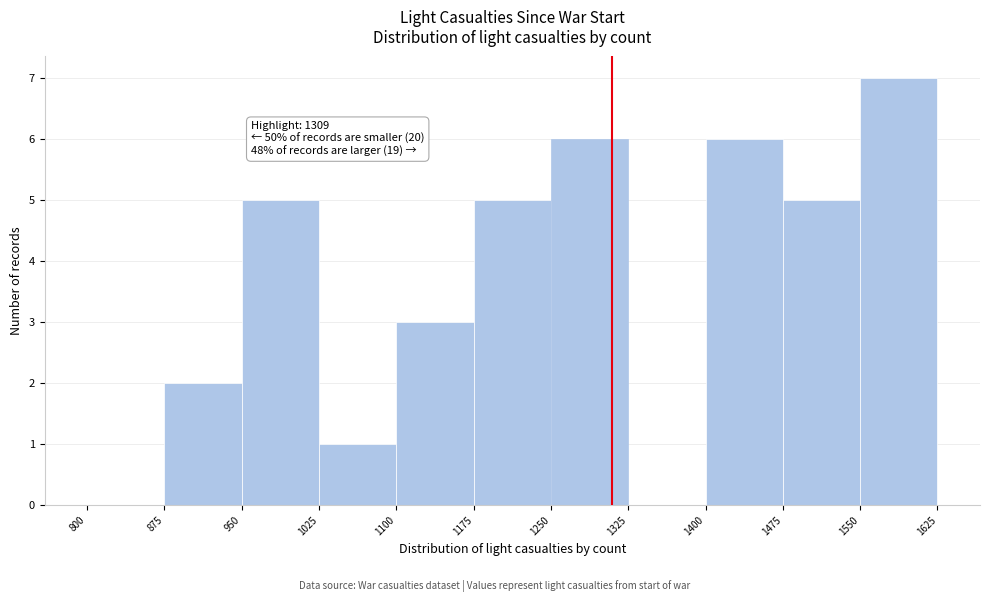

Which range on the x-axis has the tallest bar?

1550 to 1625